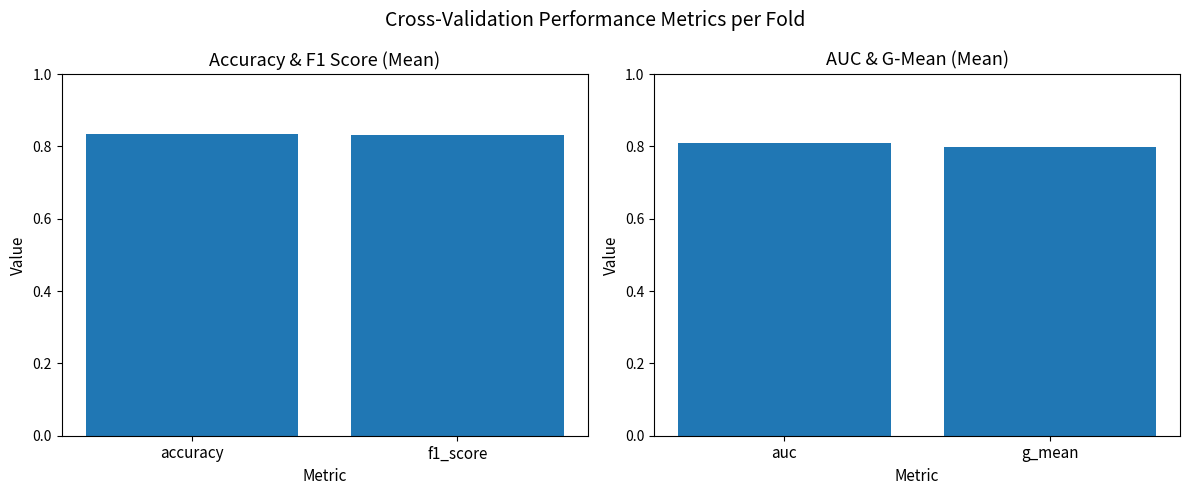

Reading right to left, what are all the values shown in this chart?

accuracy: 0.8	0.8
auc: 0.8	0.8